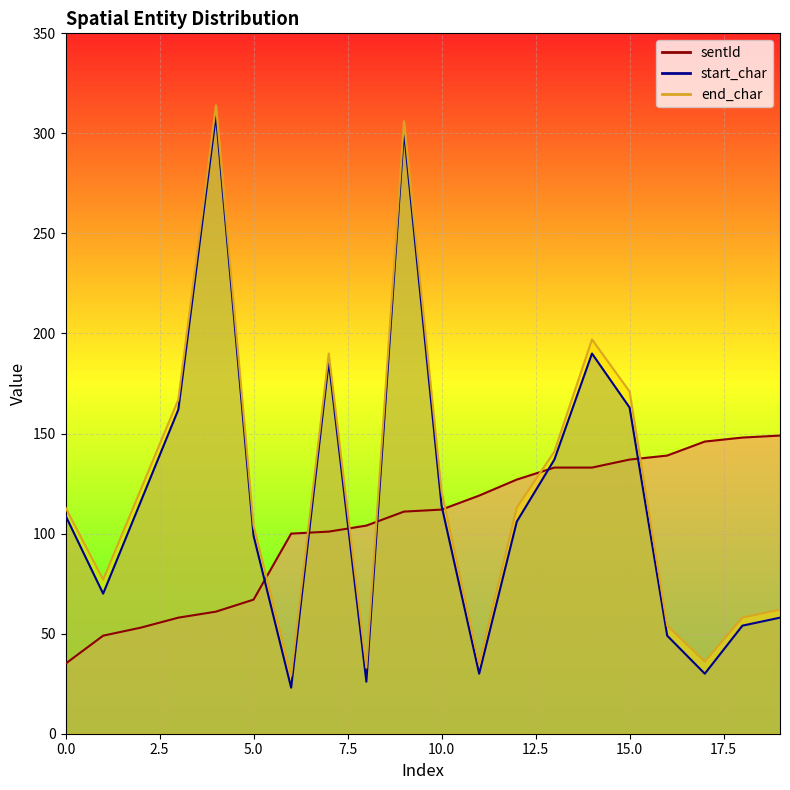

Rank the categories by start_char value from lowest to highest.

6, 8, 11, 17, 16, 18, 19, 1, 5, 12, 0, 10, 2, 13, 3, 15, 7, 14, 9, 4